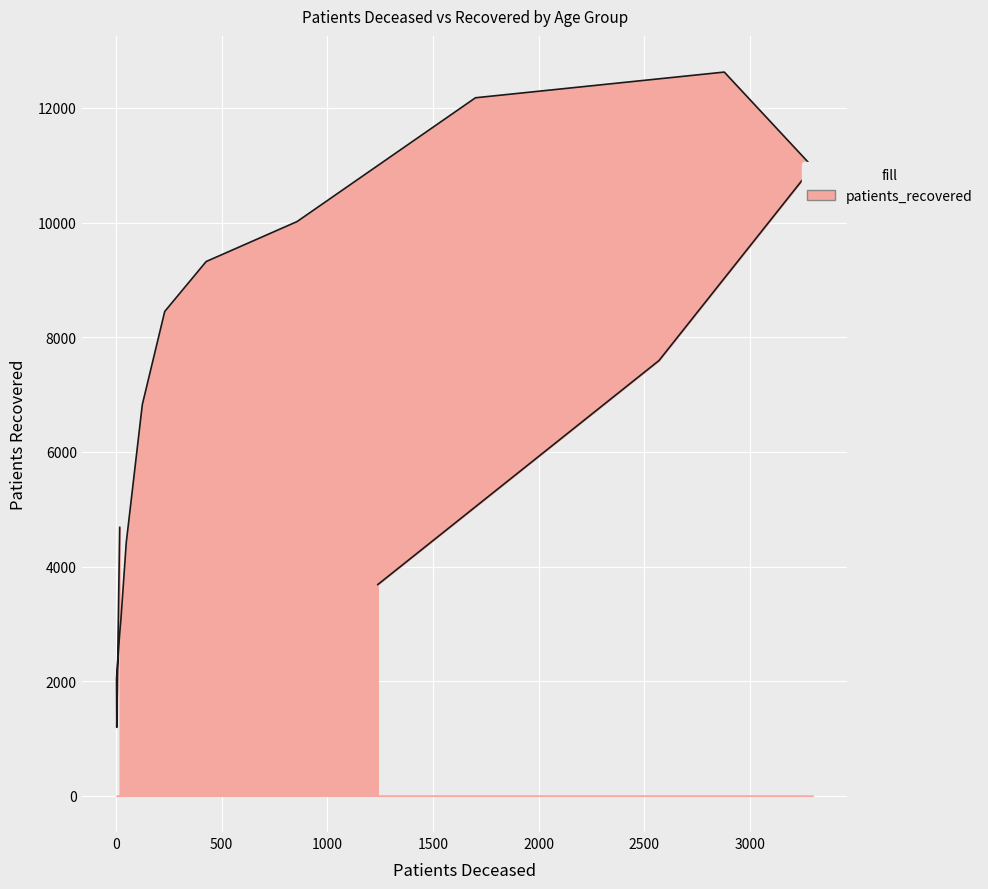

What is the label of the 2nd point from the right?

85 - 89